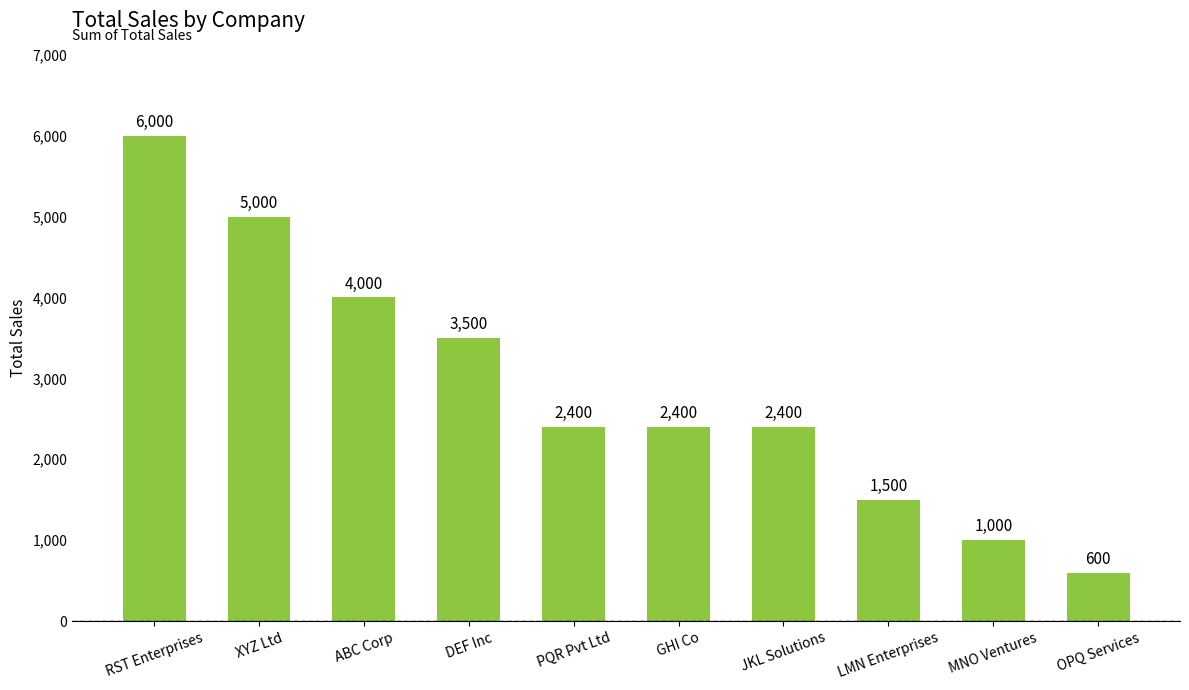

Which label corresponds to the smallest value in the chart?

OPQ Services